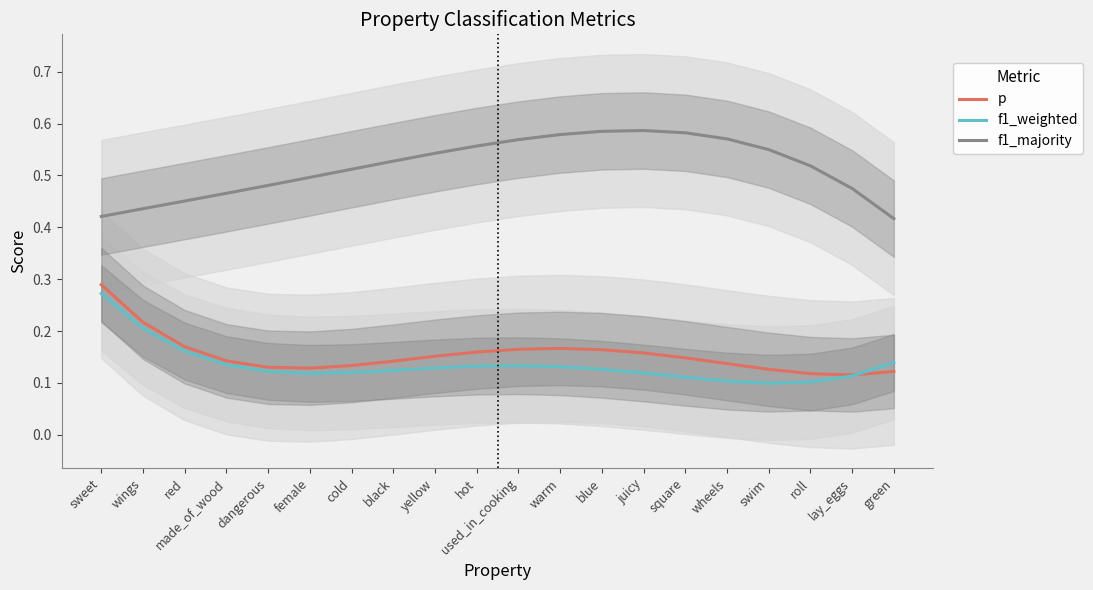

What is the sum of the f1_weighted values at red and hot?

0.3